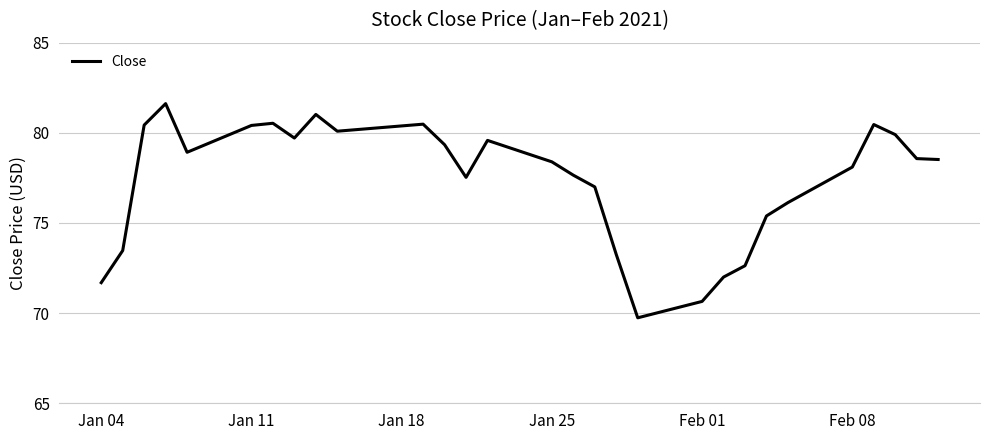

What is the difference between the maximum and minimum values?

11.9